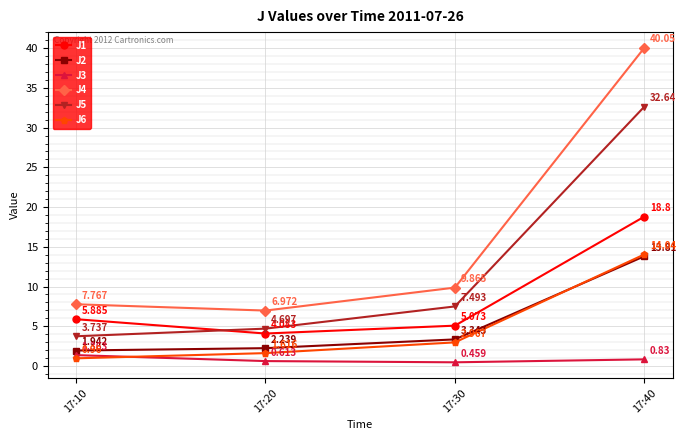

What is the difference between the second highest and second lowest values in the J4 series?

2.1